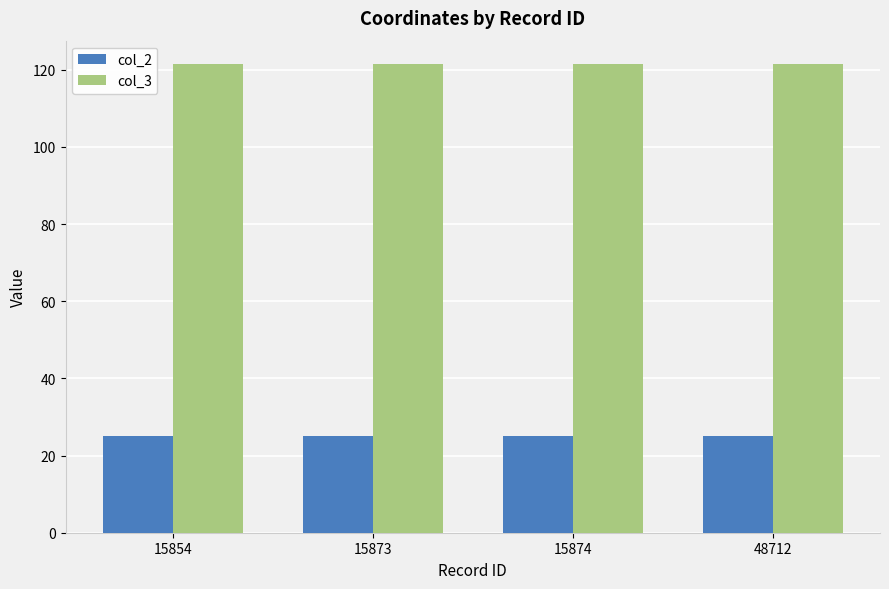

What is the total value across all series at 48712?

146.5